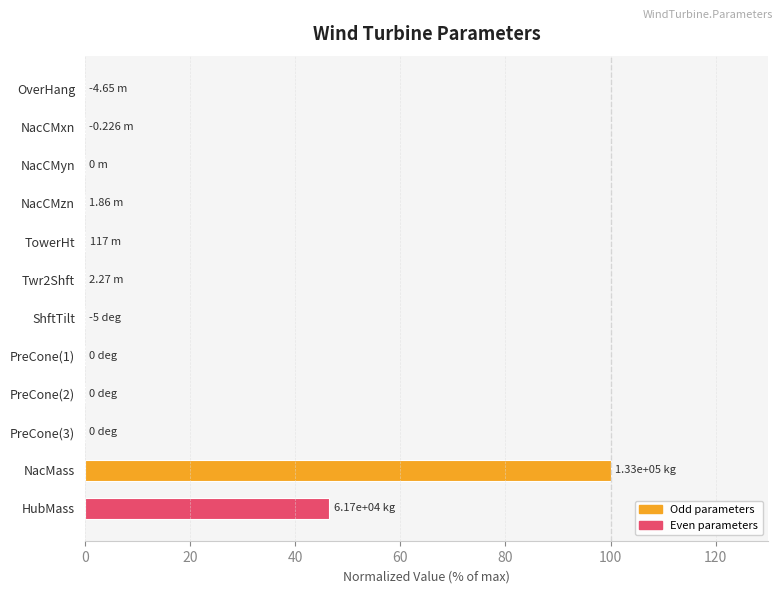

What is the sum of all values?

146.6